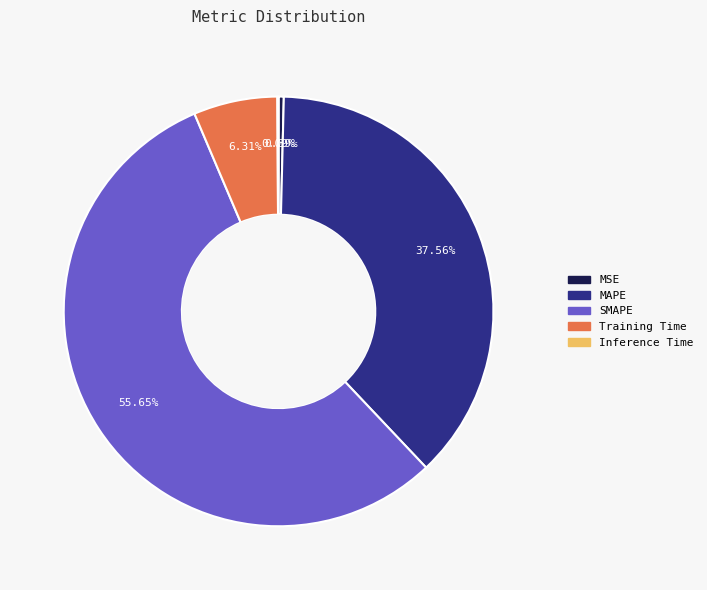

Which category has the biggest portion of the pie?

SMAPE